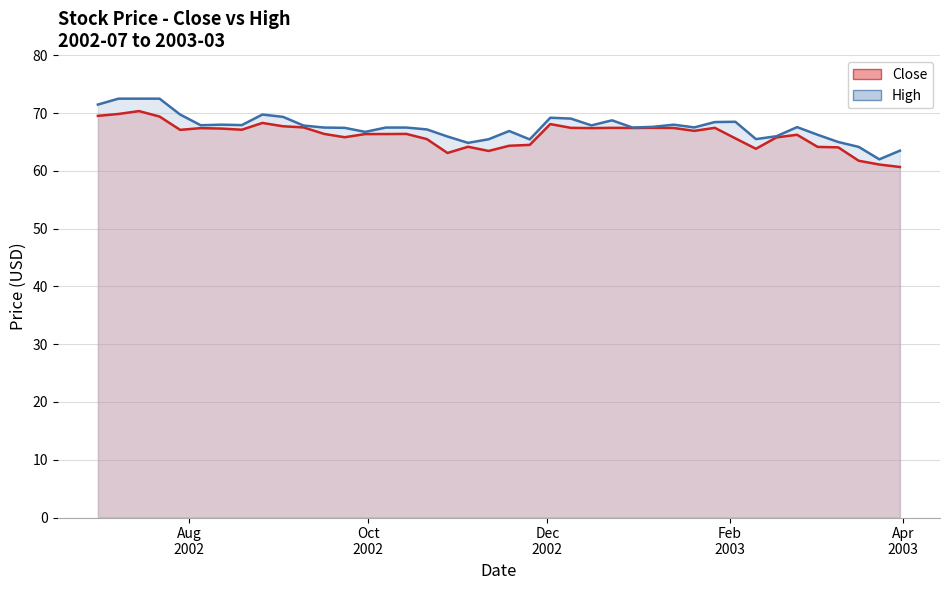

Which has a higher value, 2002-07-01 or 2002-08-05?

2002-07-01